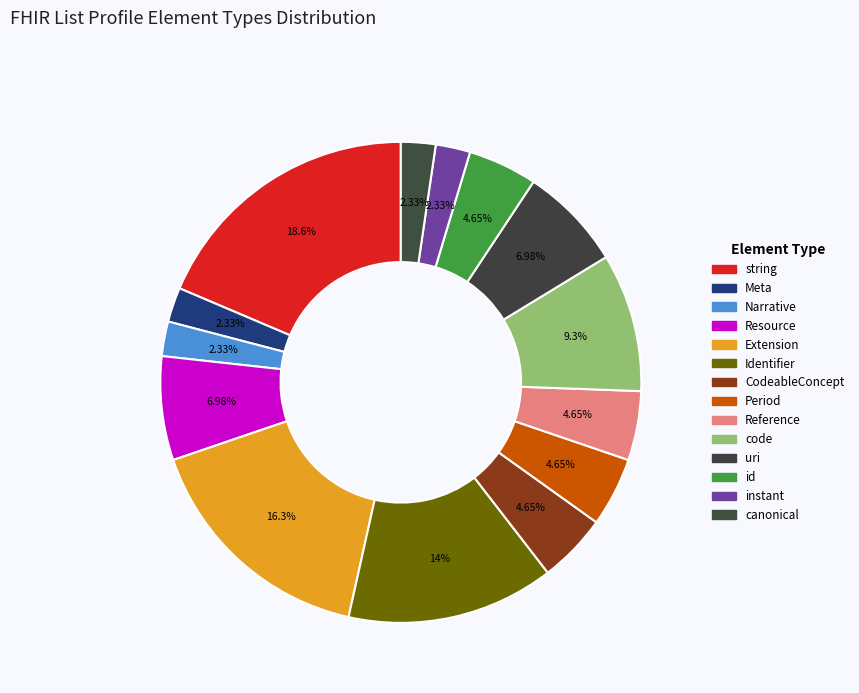

Which slice is the smallest?

Meta